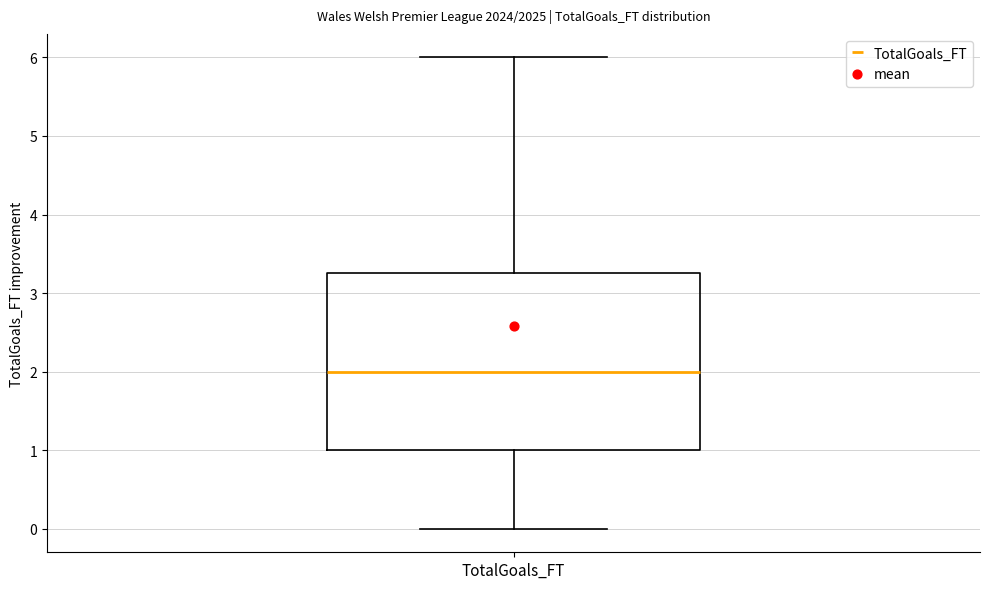

Read this box plot against the y-axis: the position of the median line, the range covered by the box, and the ends of both whiskers. The values are not printed on the chart, so give them approximately, as read against the axis.

median 2.0, box 1.0 to 3.3, whiskers 0.0 to 6.0